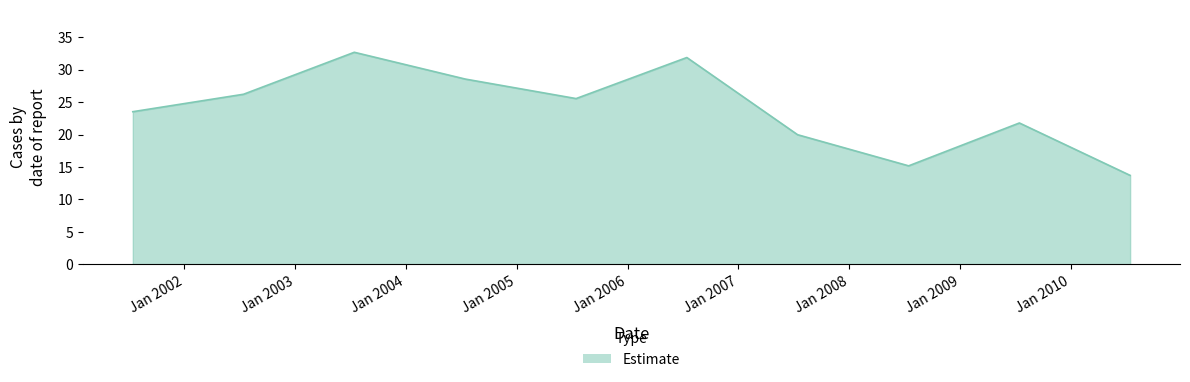

How many categories are shown in the chart?

10